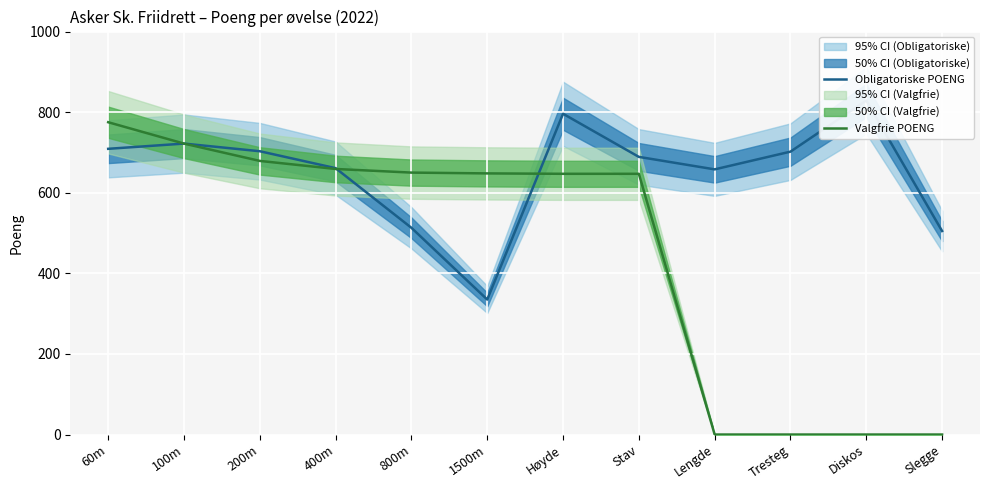

Between which two adjacent categories do Valgfrie POENG and Obligatoriske POENG first intersect?

400m and 800m